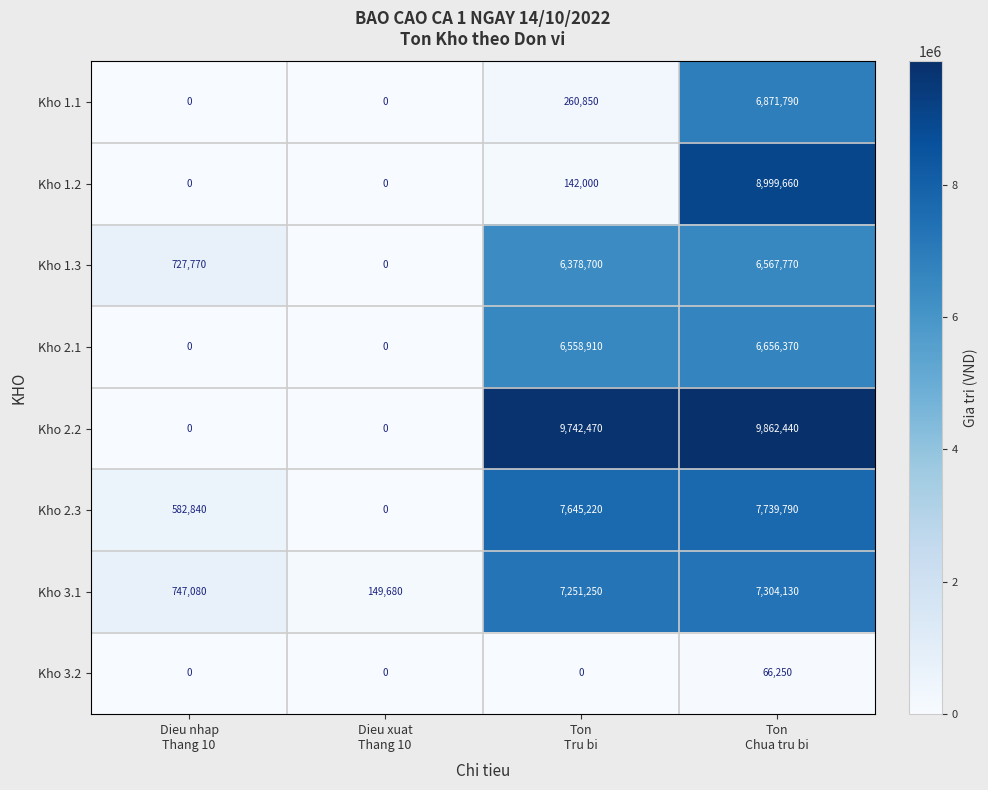

What is the greatest value displayed?

9862440